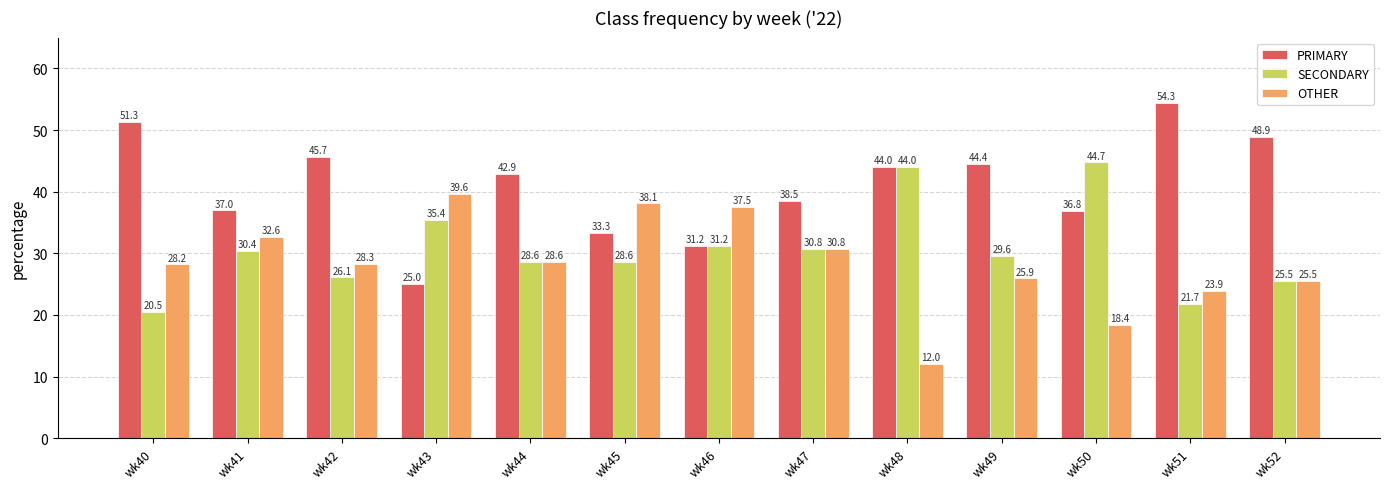

Rank the series by their maximum value, from lowest to highest.

OTHER, SECONDARY, PRIMARY